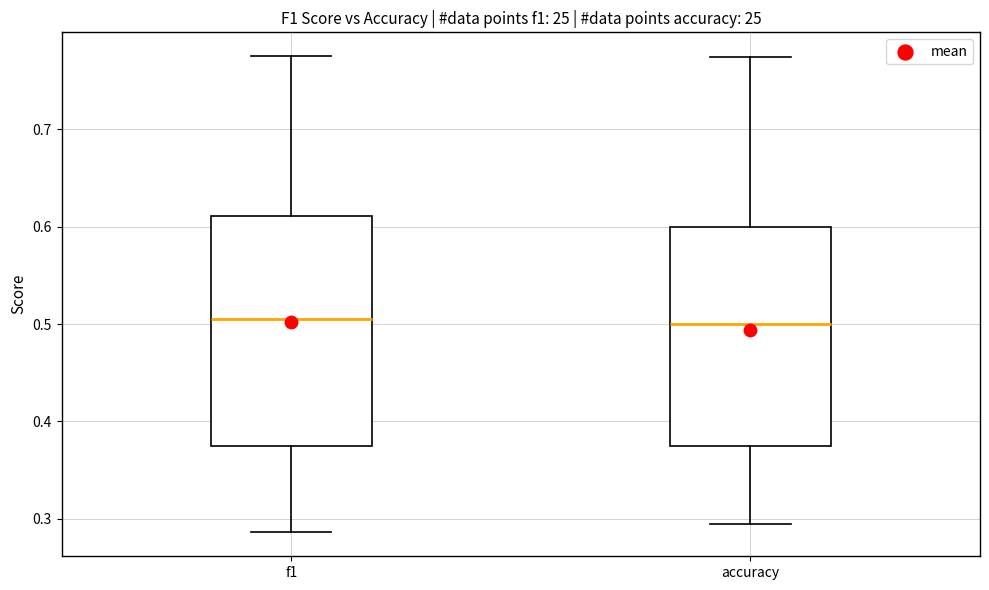

Reading left to right, transcribe this box plot: for each box, give where its median line is, the range the box spans, and where its two whiskers end, as read against the y-axis. The values are not printed on the chart, so give them approximately, as read against the axis.

f1: median 0.51, box 0.38 to 0.61, whiskers 0.29 to 0.78
accuracy: median 0.50, box 0.38 to 0.60, whiskers 0.29 to 0.77